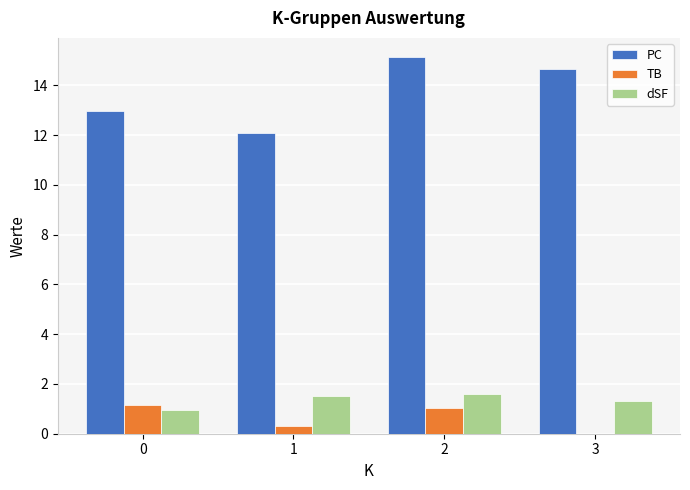

At which label is TB closest to 0?

3